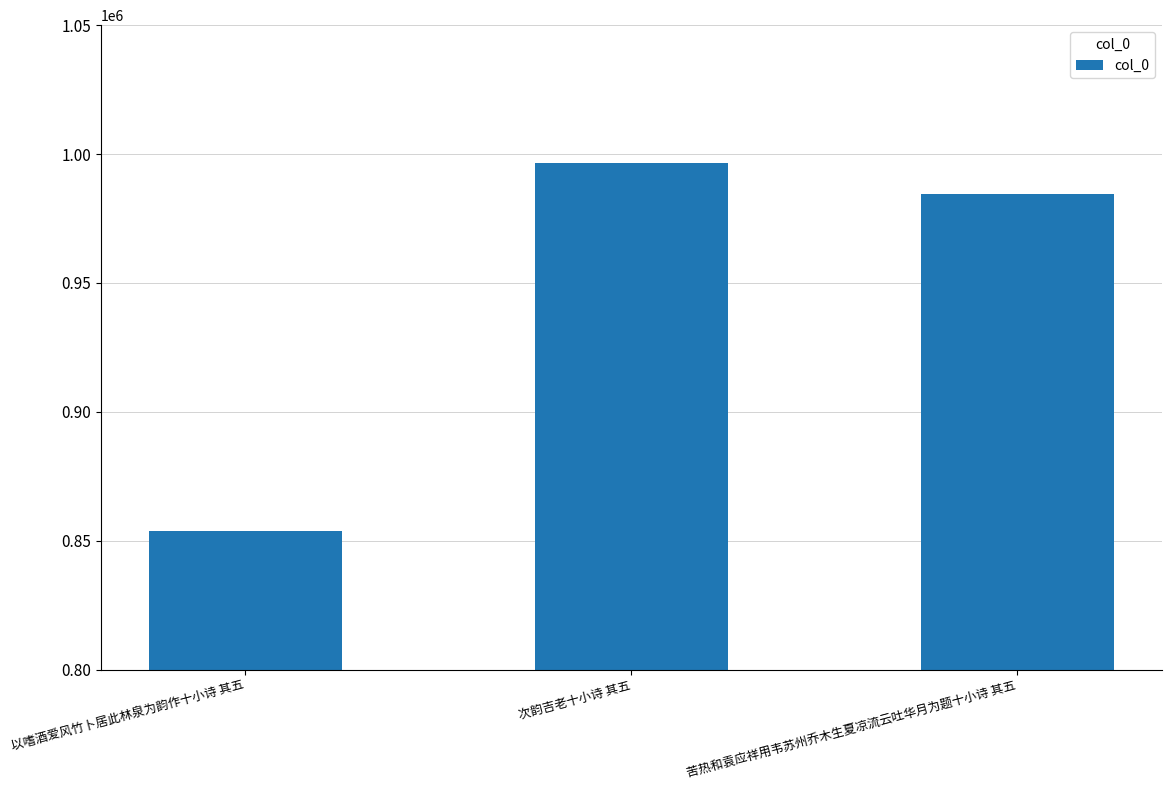

What is the change in value from 以嗜酒爱风竹卜居此林泉为韵作十小诗 其五 to 次韵吉老十小诗 其五?

+142717